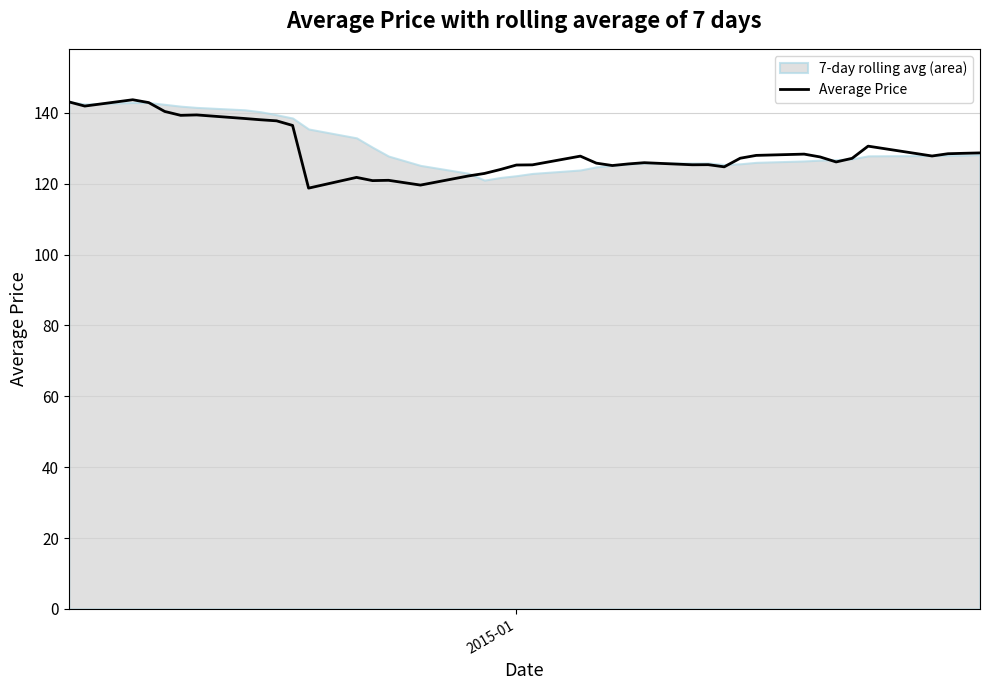

Reading left to right, transcribe all the data shown in this chart.

143.1	141.9	143.7	142.9	140.4	139.3	139.4	138.4	138.1	137.8	136.4	118.8	121.8	120.9	121.0	119.6	122.2	122.9	124.0	125.3	125.3	127.8	125.8	125.1	125.6	125.9	125.3	125.4	124.8	127.2	128.0	128.4	127.6	126.2	127.2	130.6	127.8	128.5	128.6	128.7